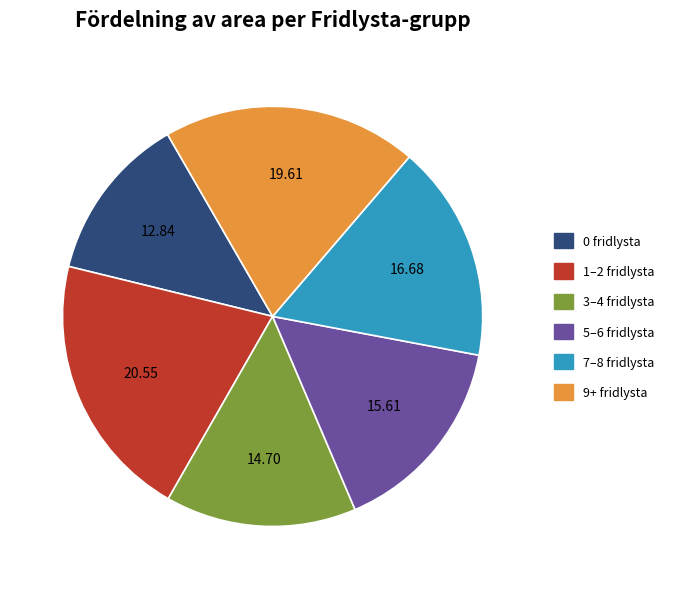

Does any single category account for the majority?

No